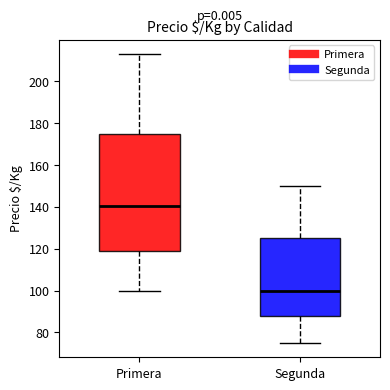

Which box has the lowest median line?

Segunda